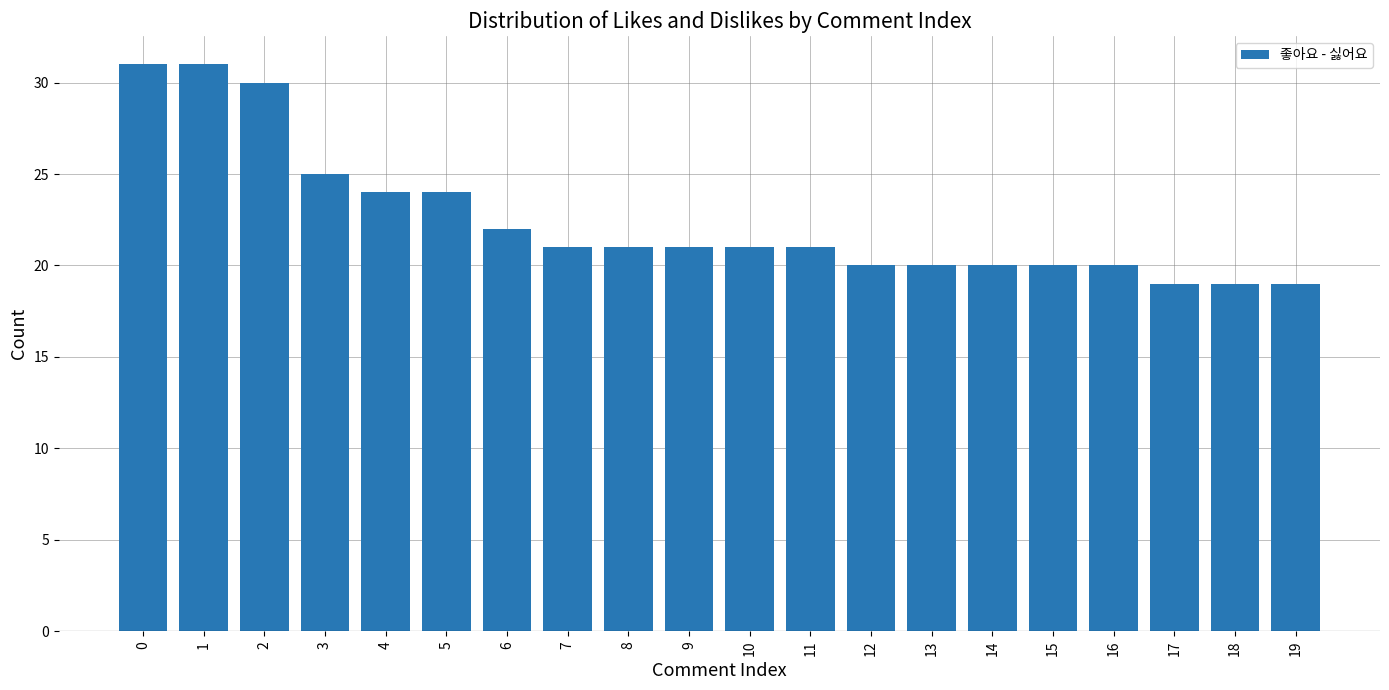

True or false: the data shows 28 at 18.

False